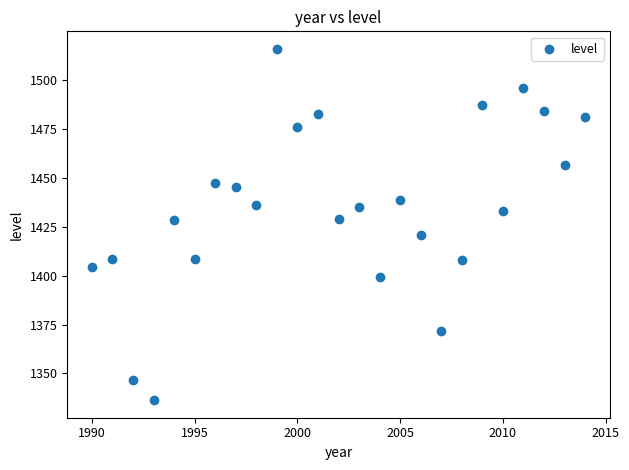

What is the range of Y values (max minus min)?

179.6